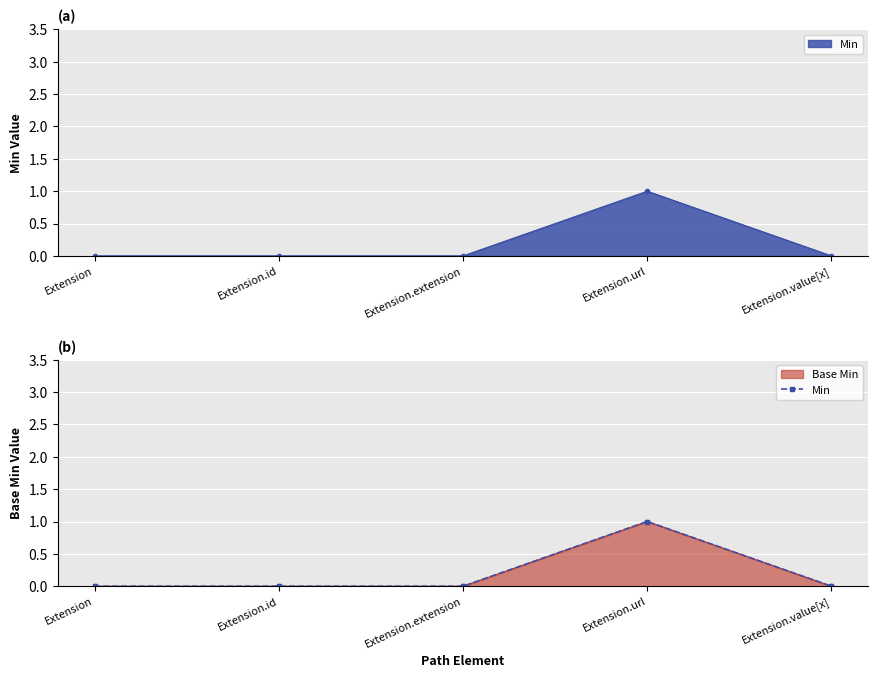

At which category does the data reach its first local peak?

Extension.url